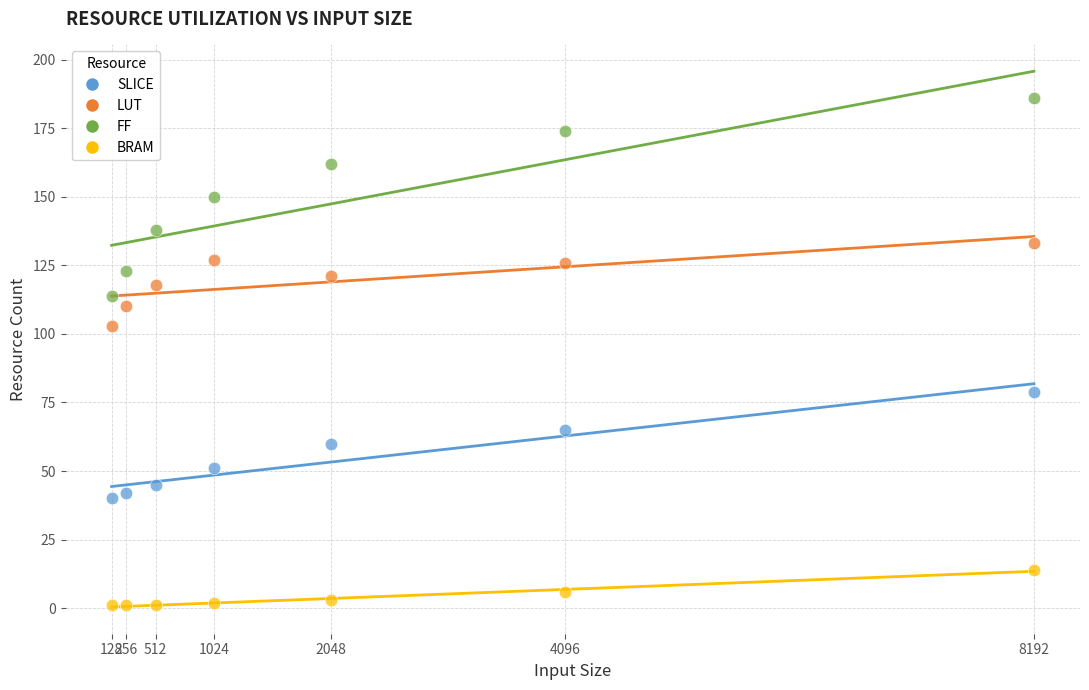

Which series has the widest spread of Y values?

FF